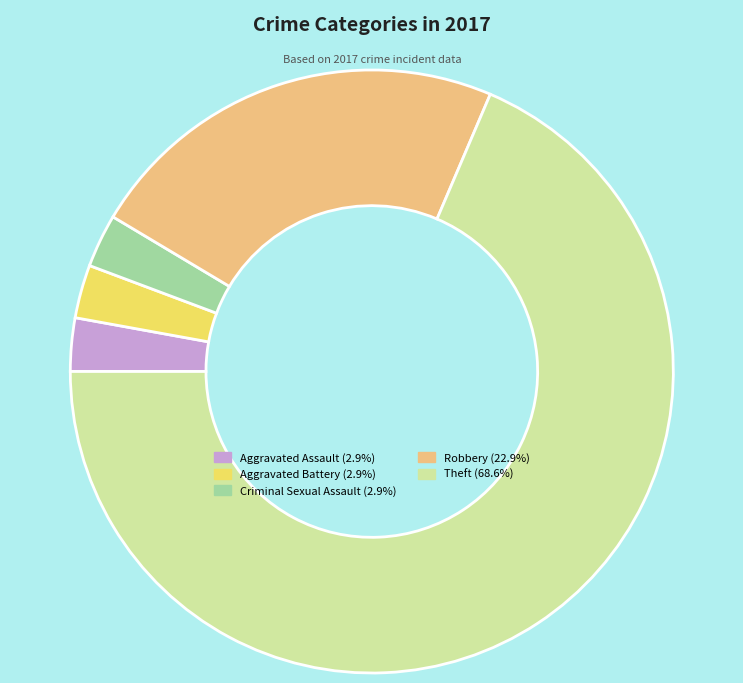

Does any single category account for the majority?

Yes